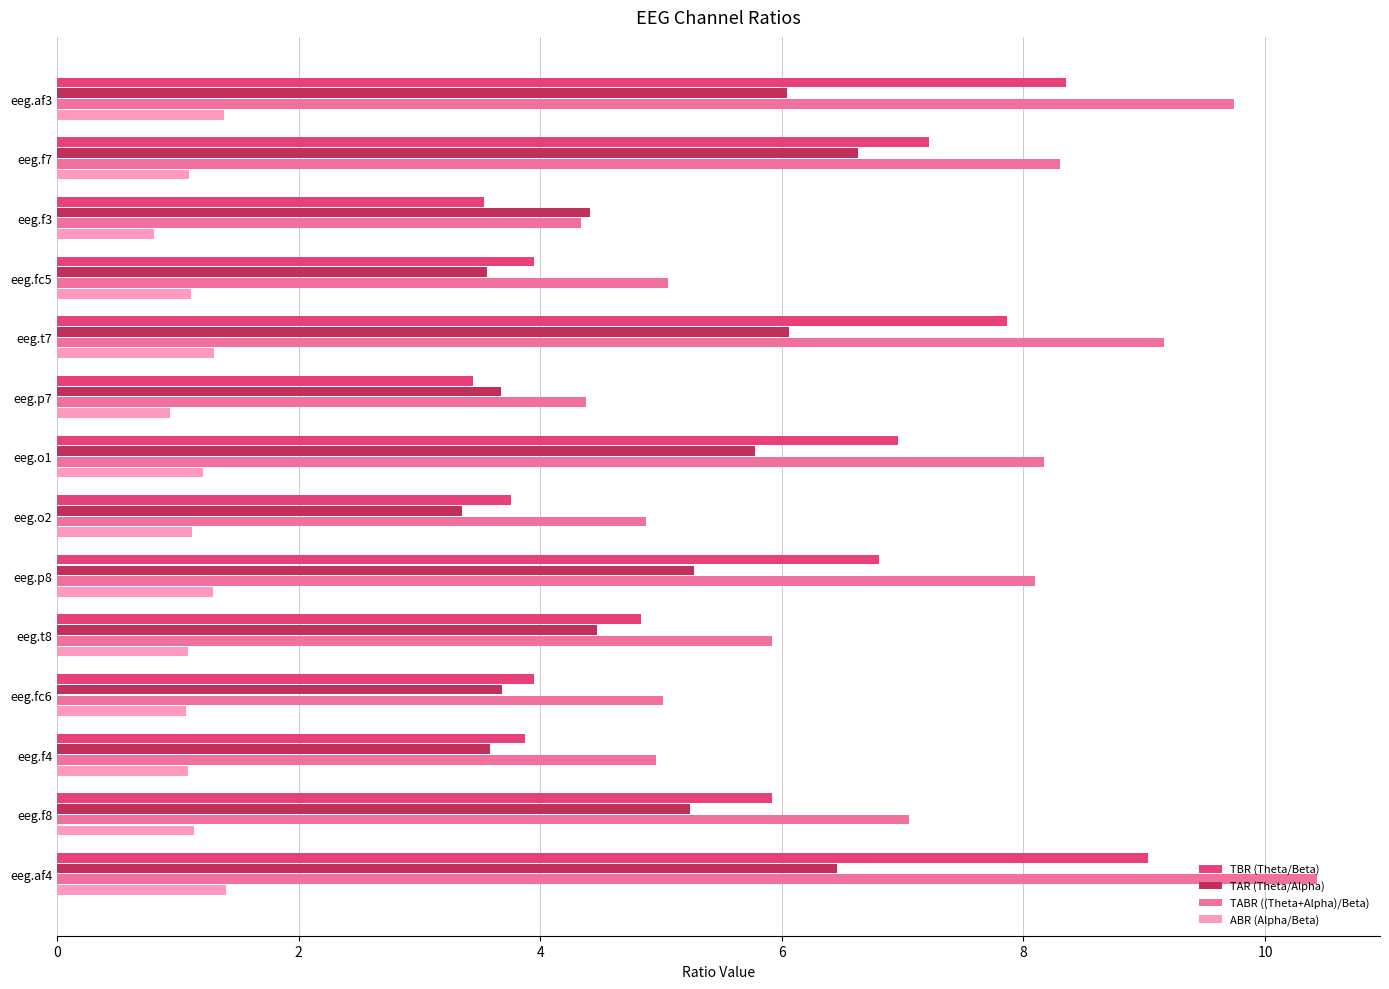

The value of TBR (Theta/Beta) at eeg.t7 is 7.9. True or false?

True